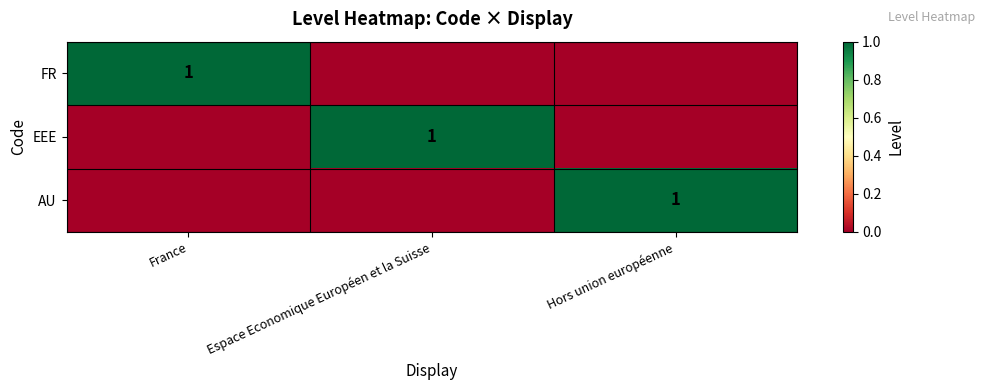

The EEE series shows 1 at Espace Economique Européen et la Suisse. True or false?

True